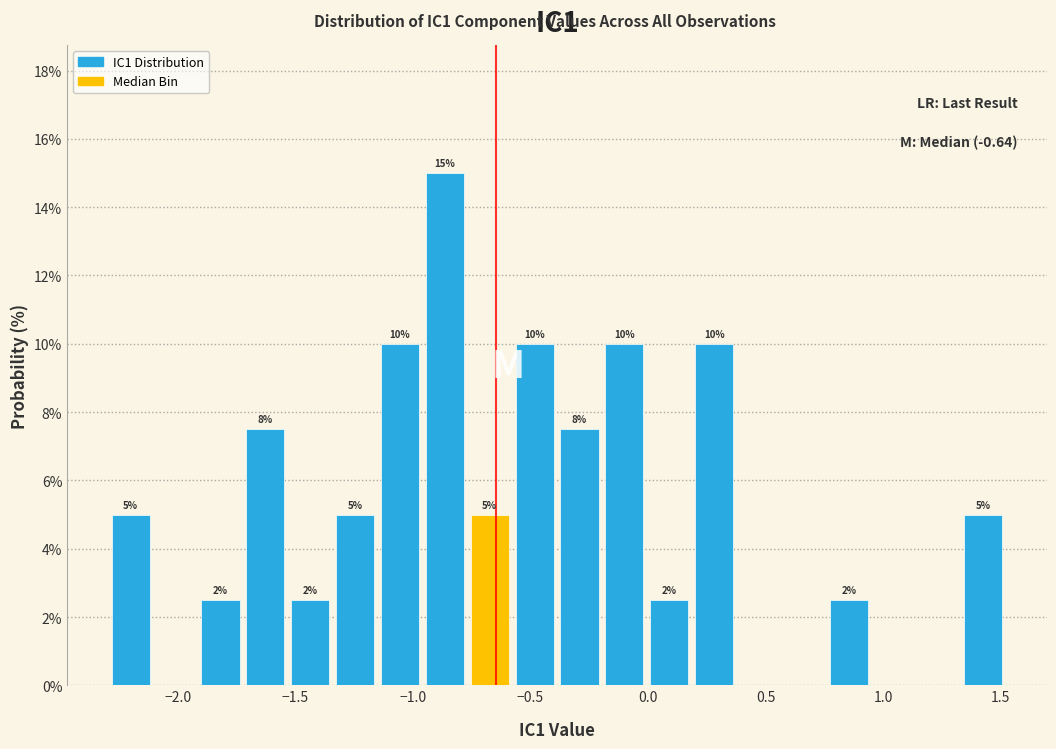

Around what value on the x-axis is the tallest bar? Give the approximate position of its centre, as read against the axis.

-0.85